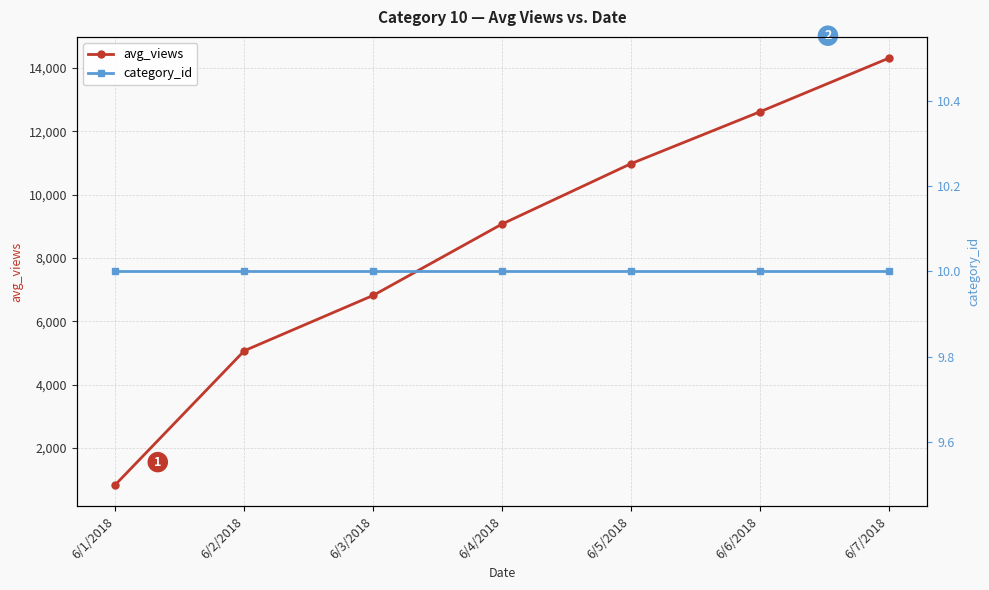

At which label does avg_views first exceed 9071?

6/5/2018